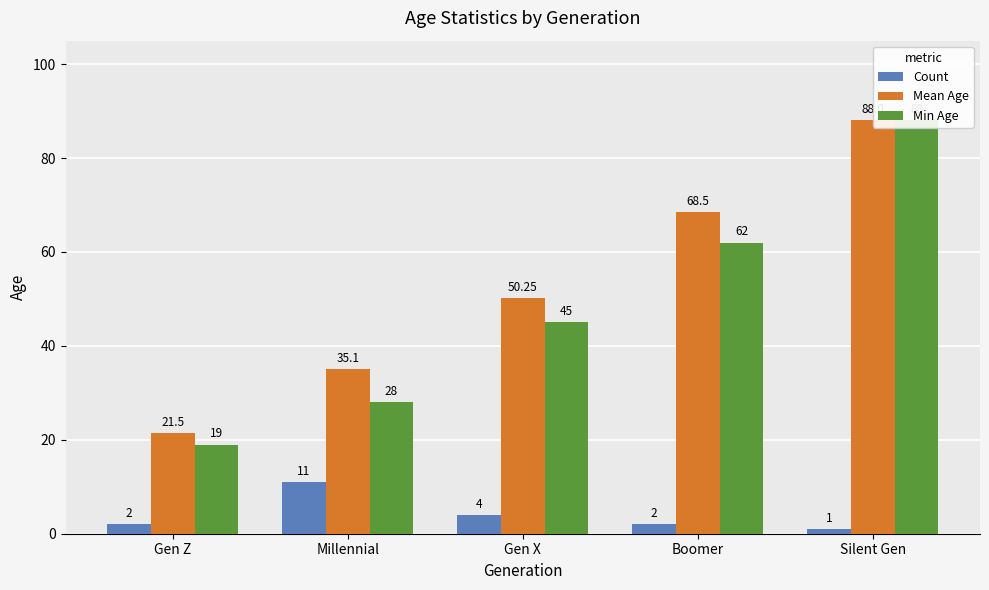

How many bars are there in total?

15